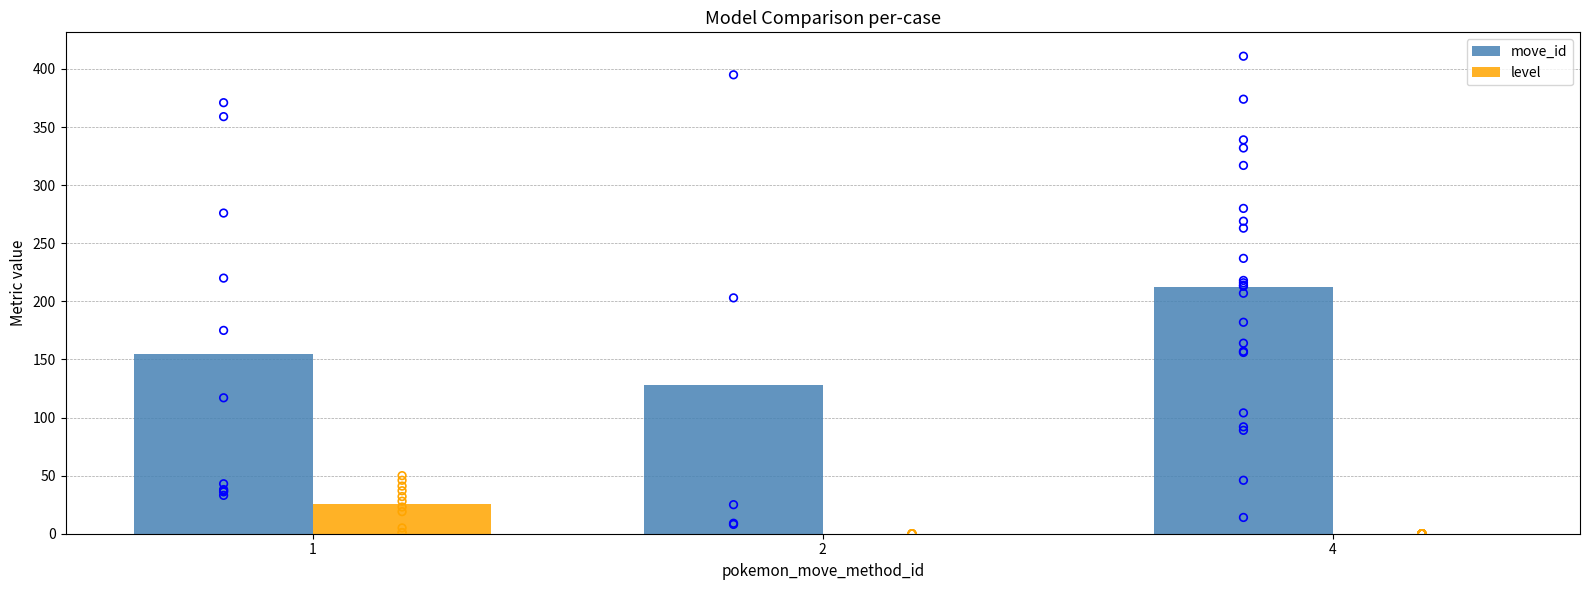

Which series has the widest spread of Y values?

move_id